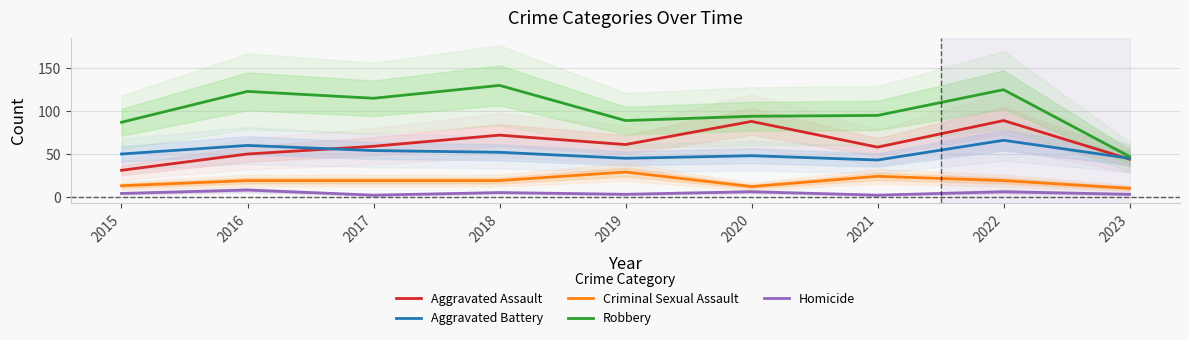

At which category is the sum across all series the highest?

2022